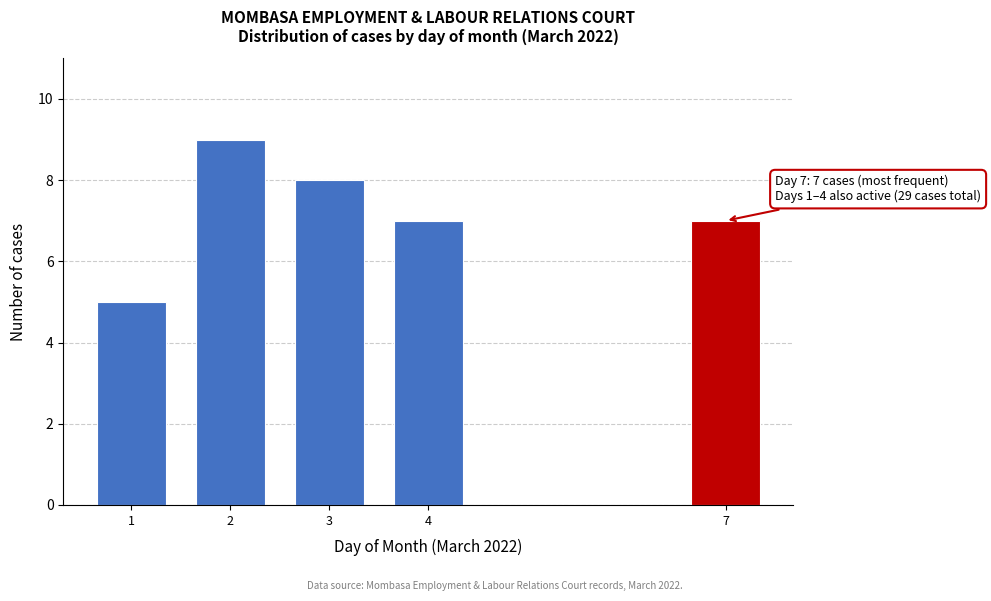

Reading left to right, extract all data points from this chart.

5	9	8	7	7